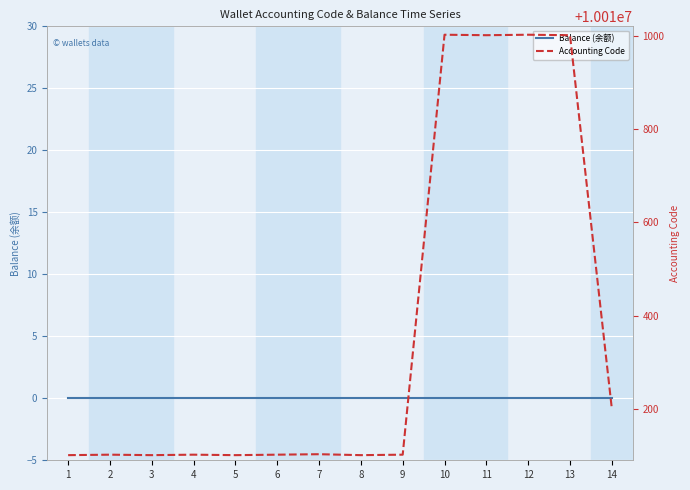

Where is Balance (余额) nearest to the value 0?

1